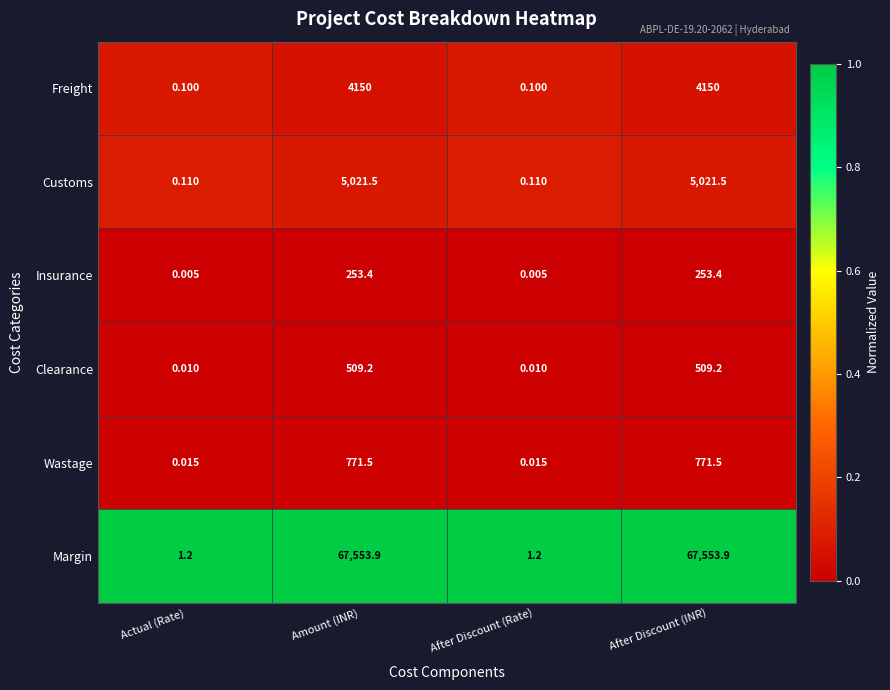

Rank the series by their maximum value, from lowest to highest.

Insurance, Clearance, Wastage, Freight, Customs, Margin